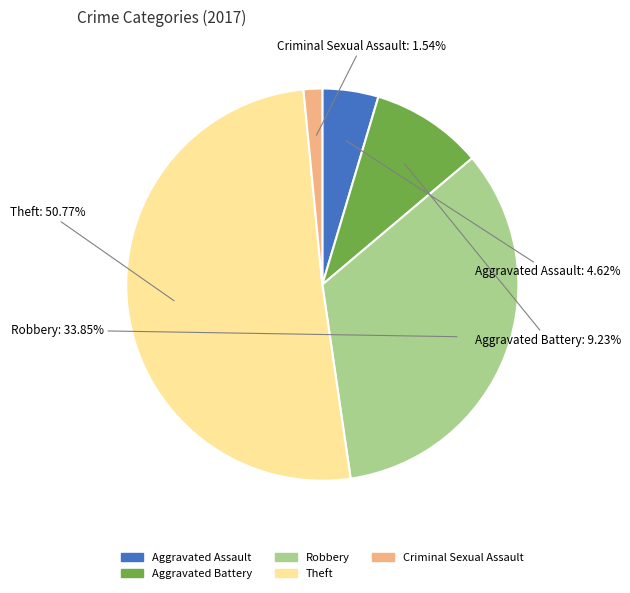

Which slice represents more than half of the pie?

Theft